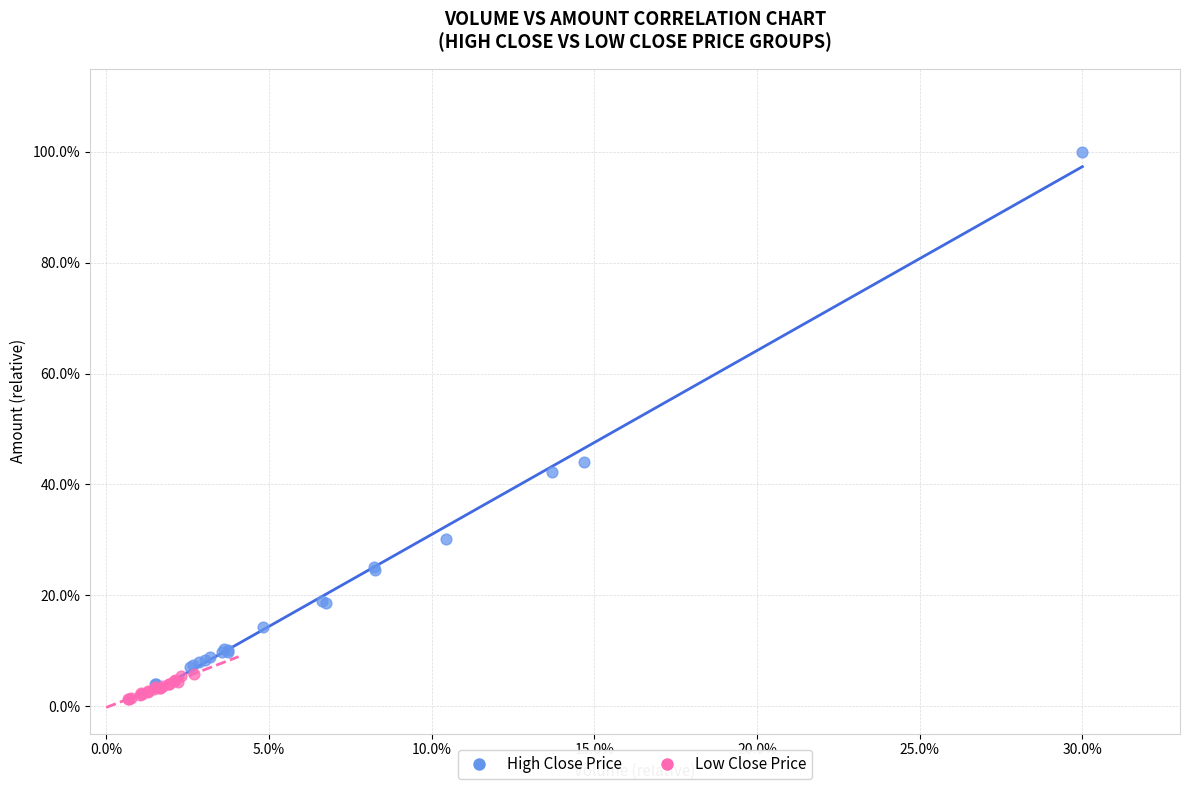

What are all the series names shown in the legend?

High Close Price, Low Close Price